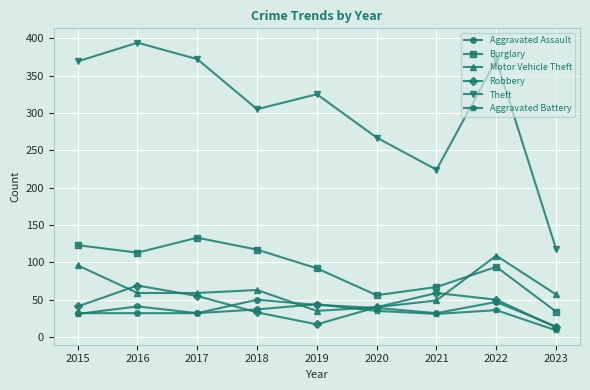

At 2016, list the series in order from largest to smallest.

Theft, Burglary, Robbery, Motor Vehicle Theft, Aggravated Battery, Aggravated Assault